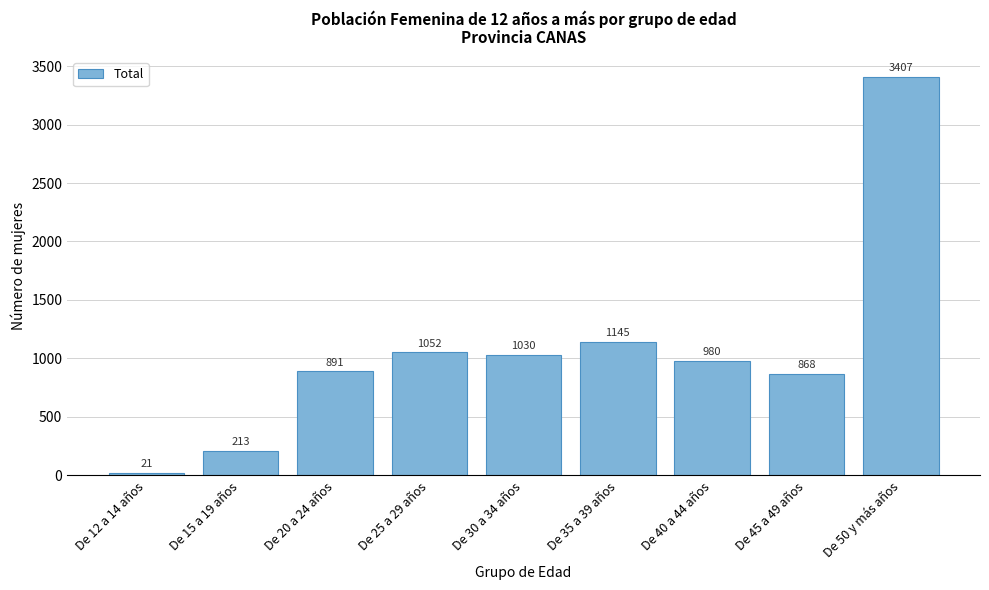

Reading left to right, transcribe all the data shown in this chart.

21	213	891	1052	1030	1145	980	868	3407